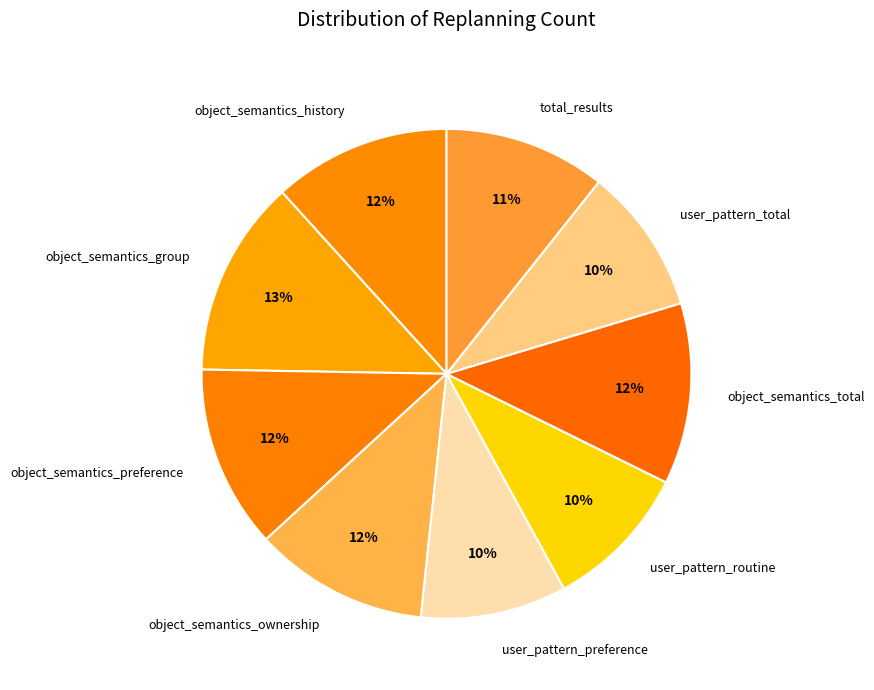

Is the sum of user_pattern_preference and object_semantics_total greater than half?

No